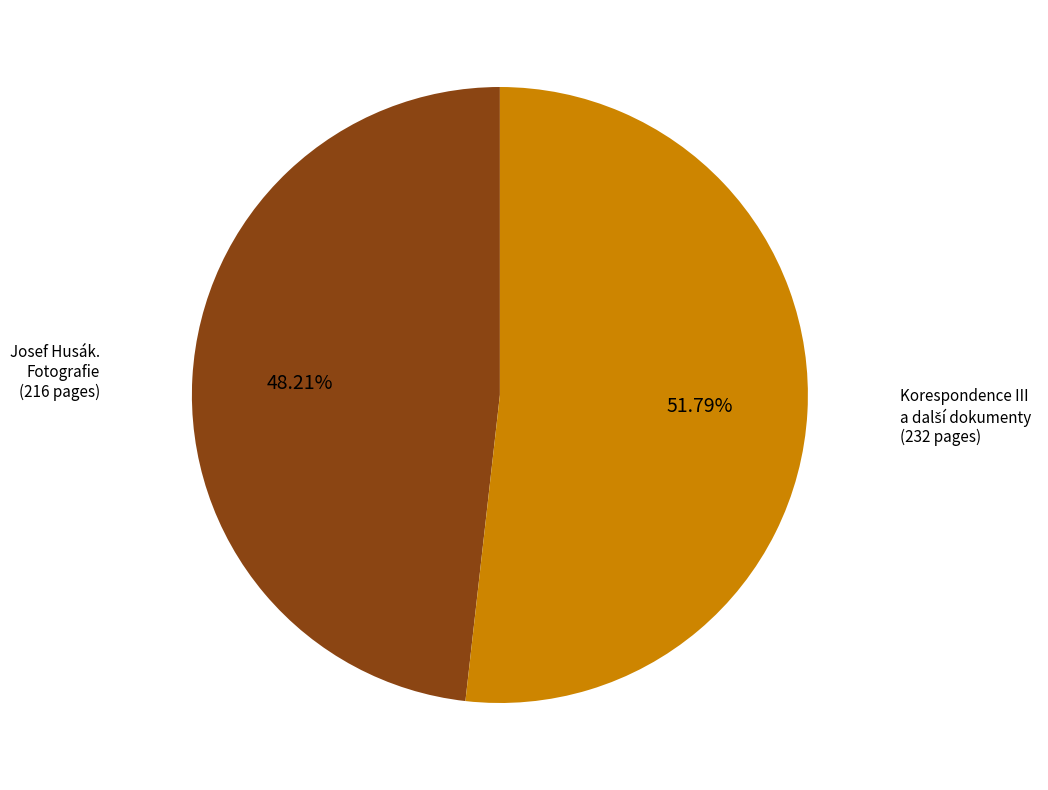

Does any single category account for the majority?

Yes